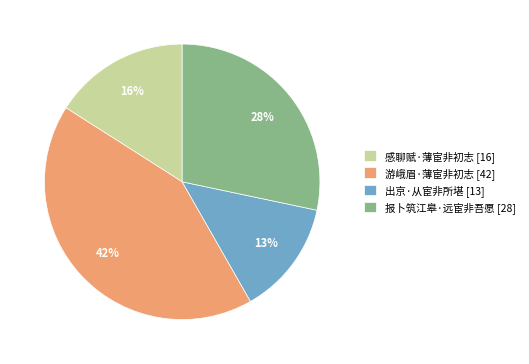

What is the smallest slice in the pie chart?

出京·从宦非所堪